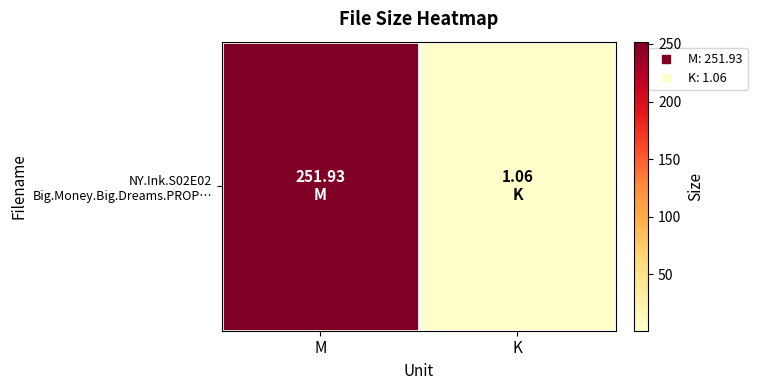

Read the value at M.

251.9